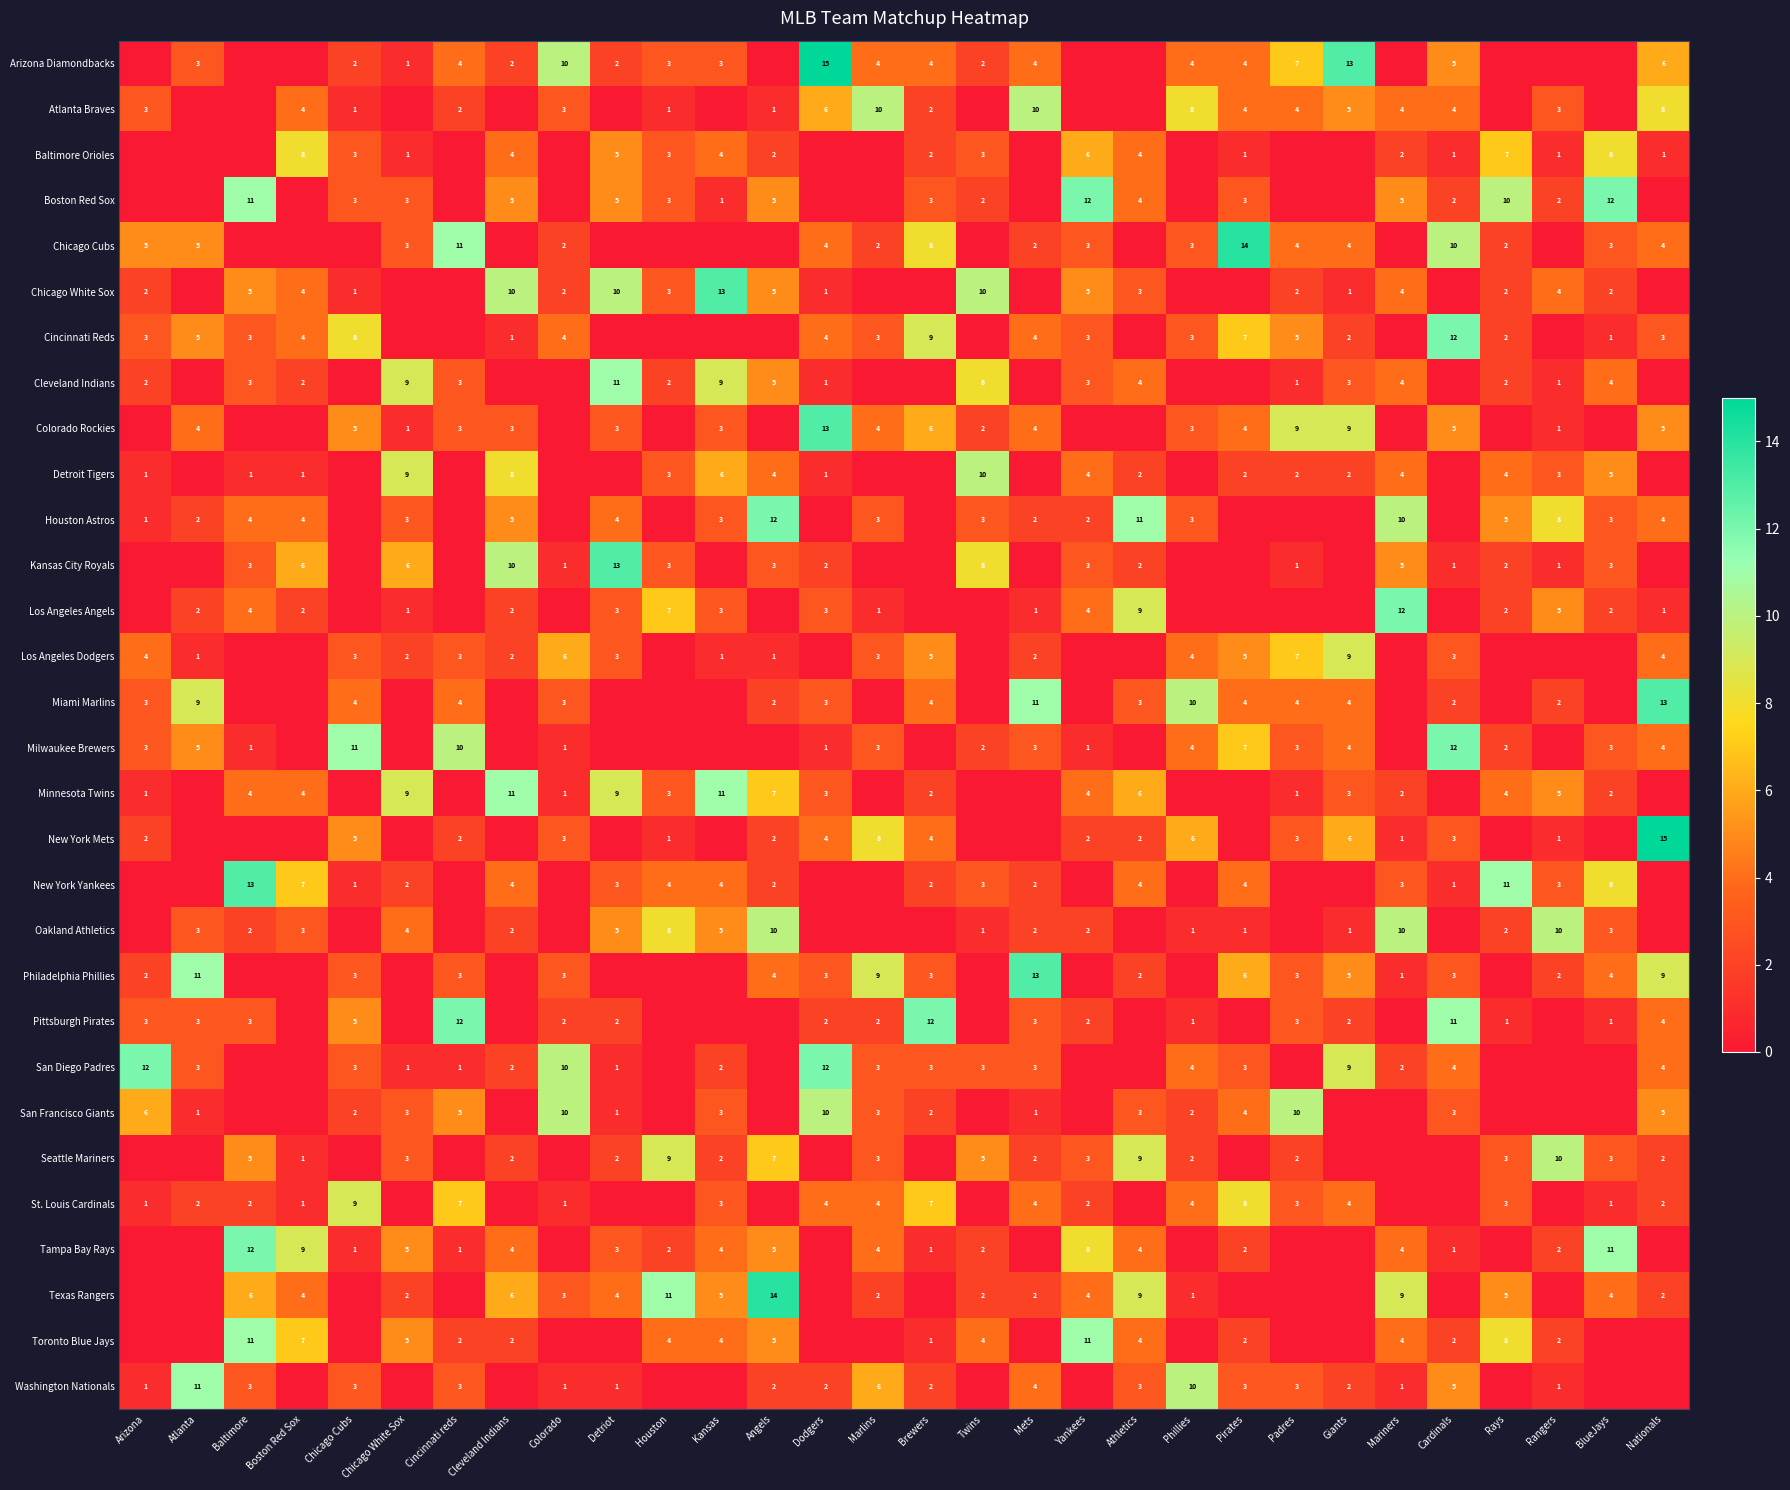

At how many categories does at least one series exceed 11?

16